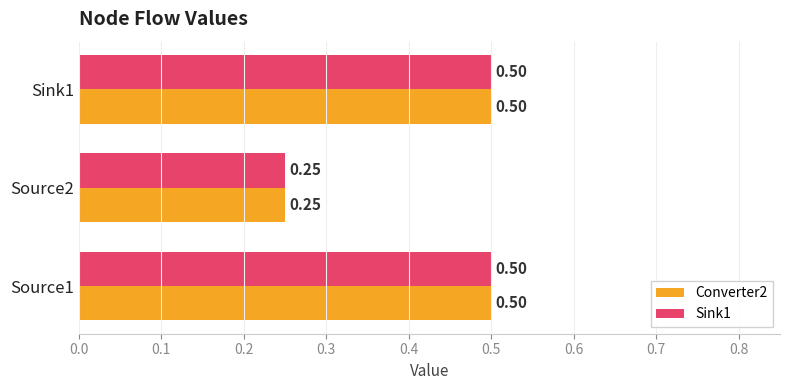

What is the average value of the Sink1 series?

0.4